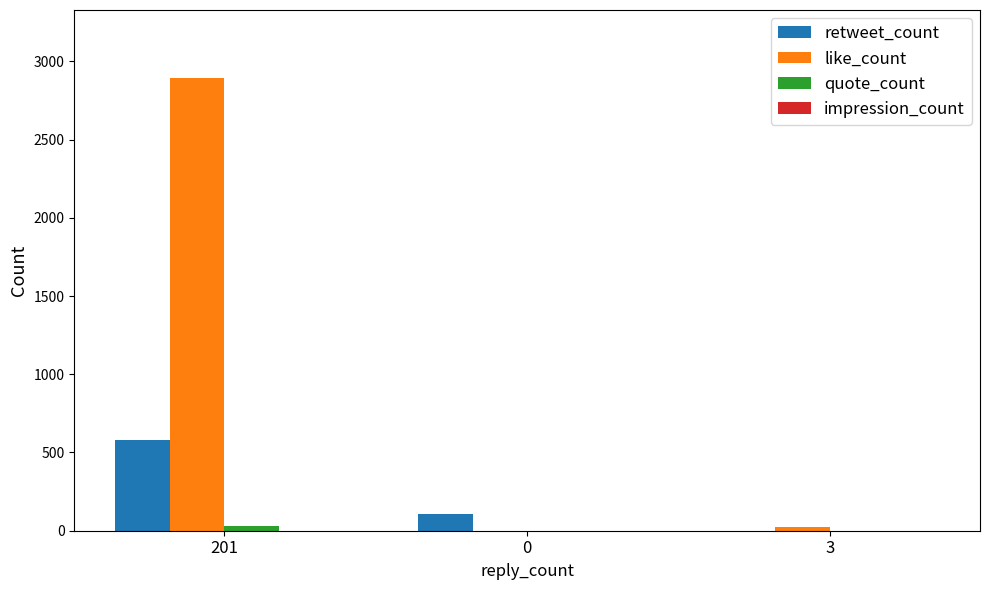

How many series are shown in this chart?

3